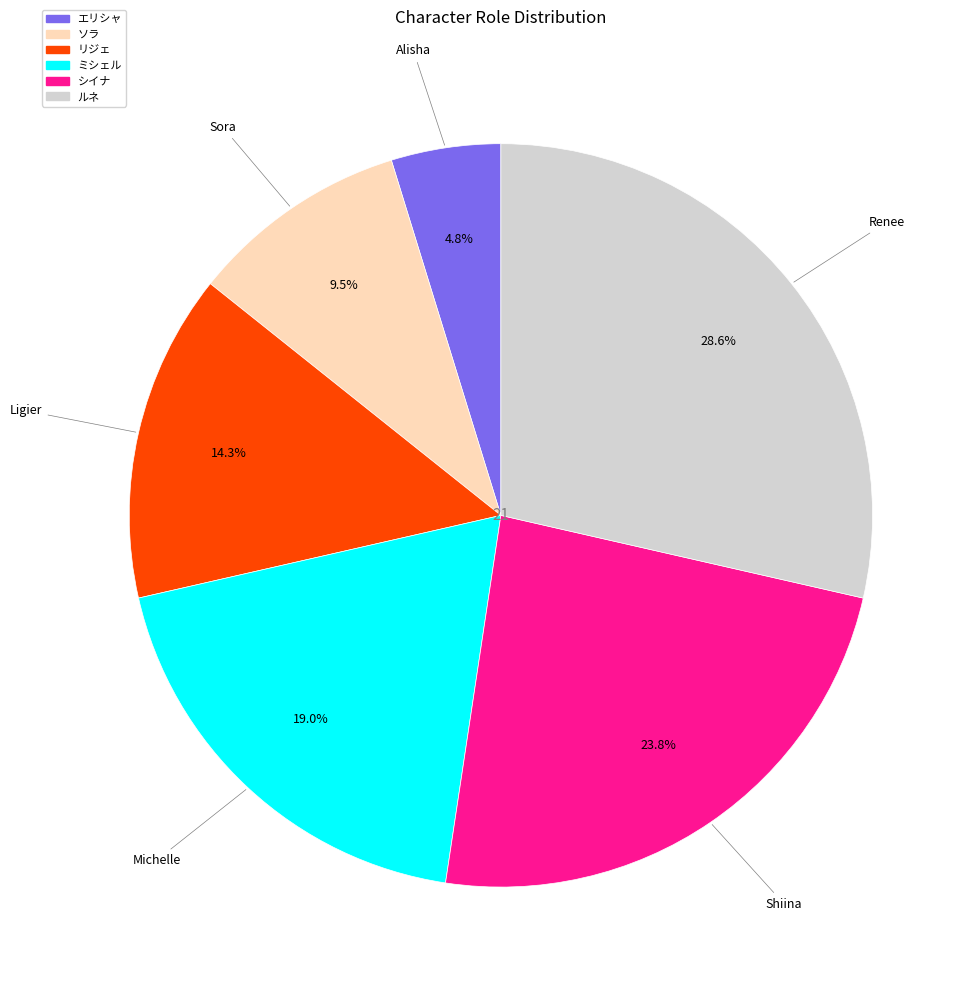

Does エリシャ account for over 50% of the chart?

No